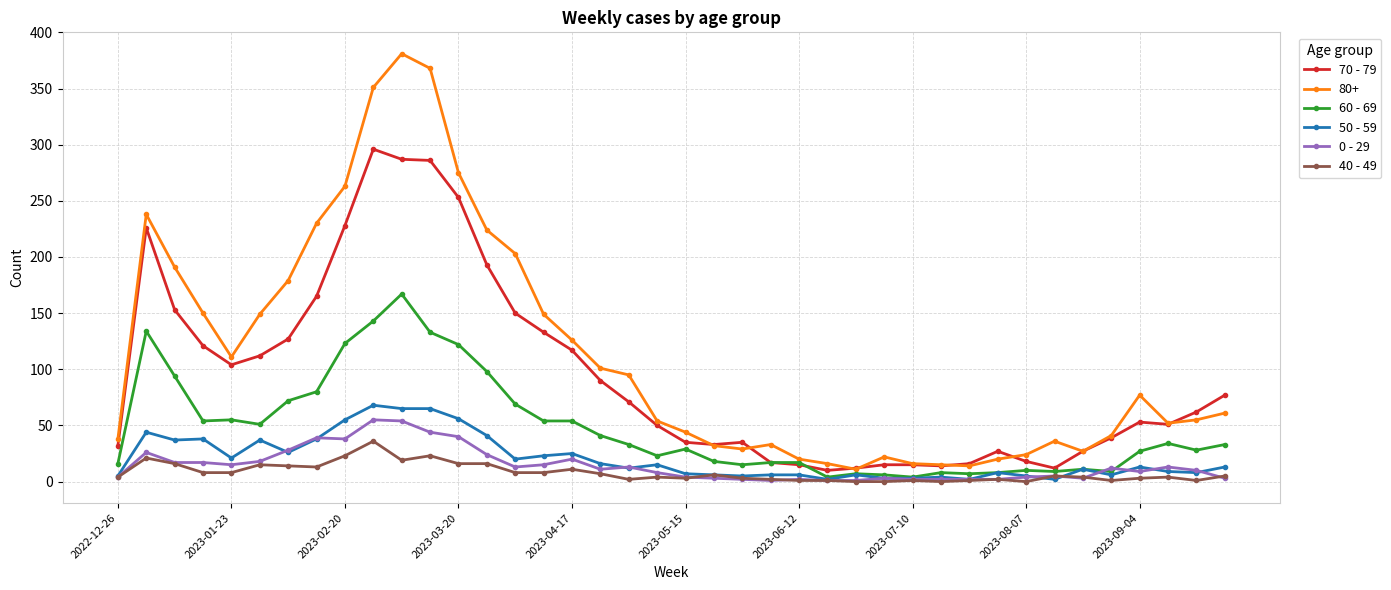

What is the minimum value for 60 - 69?

4